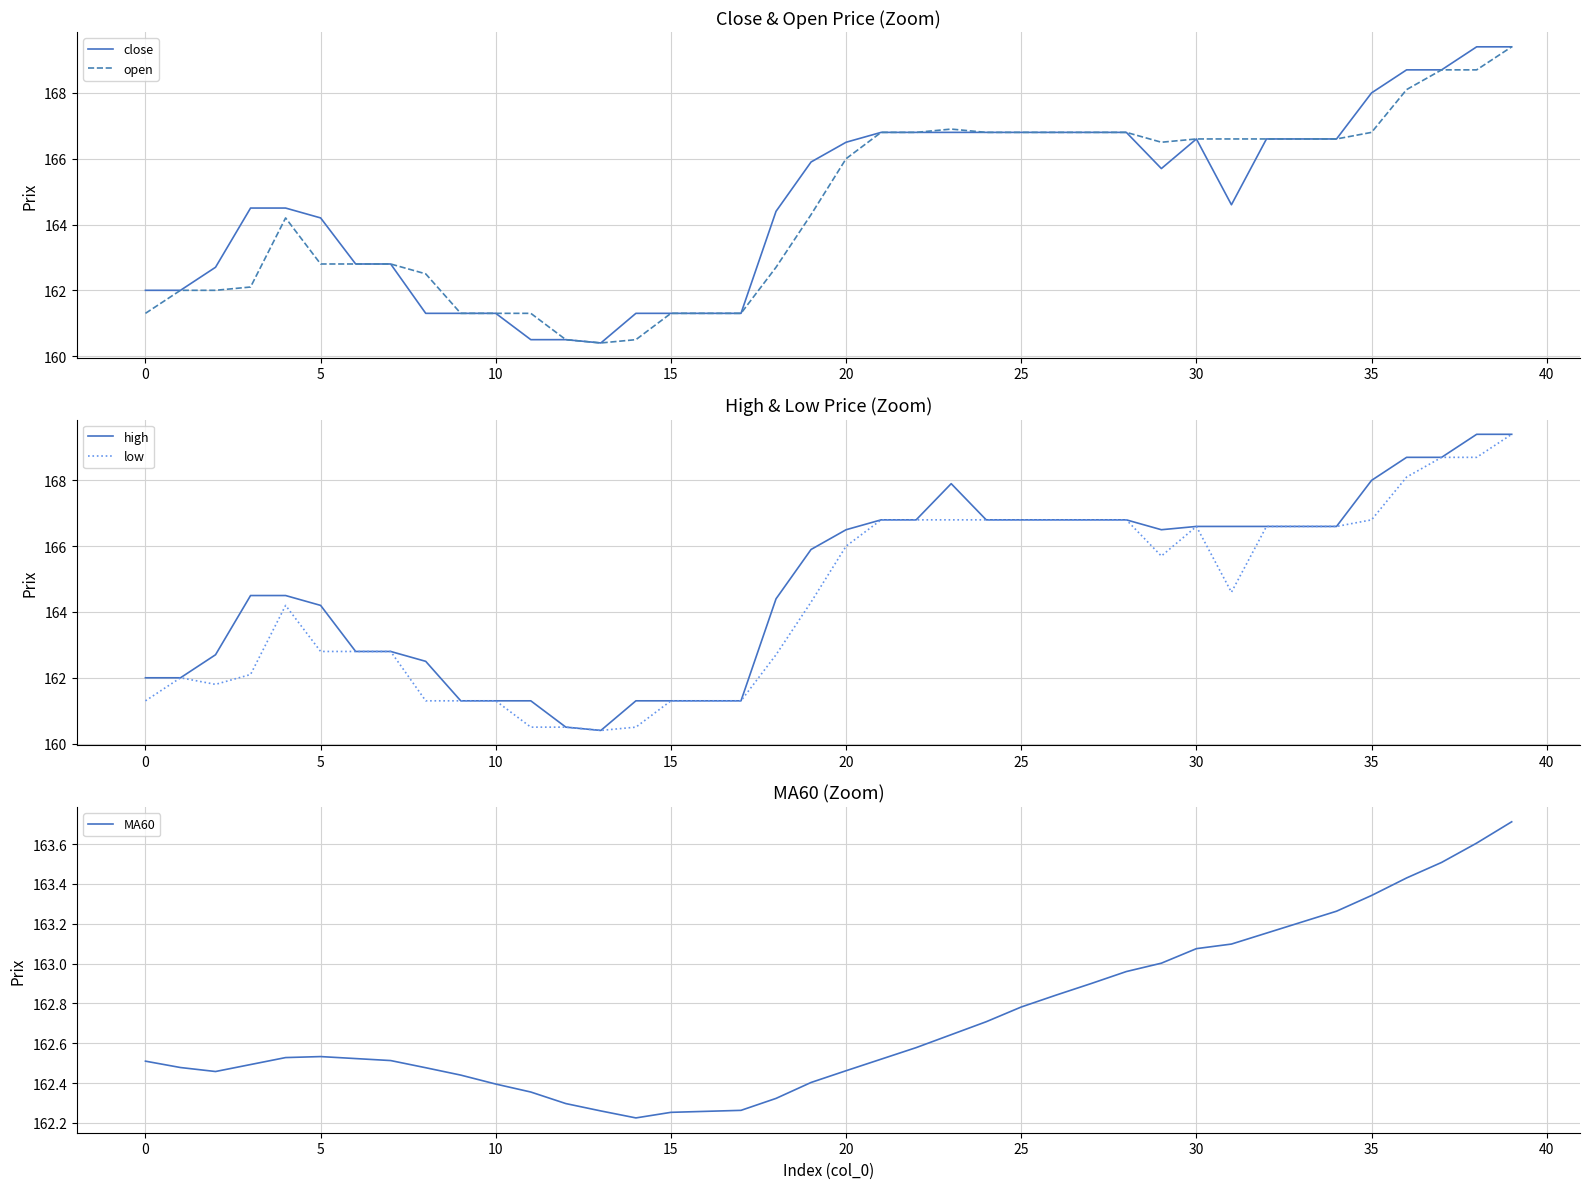

True or false: close has more than 2 points higher than both neighbors.

False